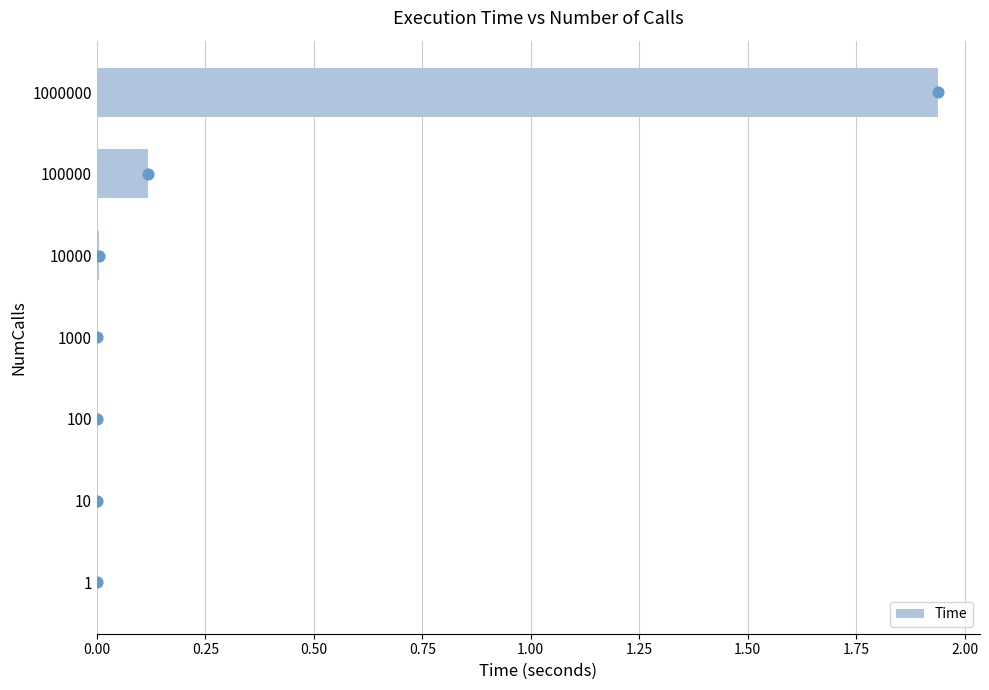

True or false: Time has a value of 0.0 at 1000.

True